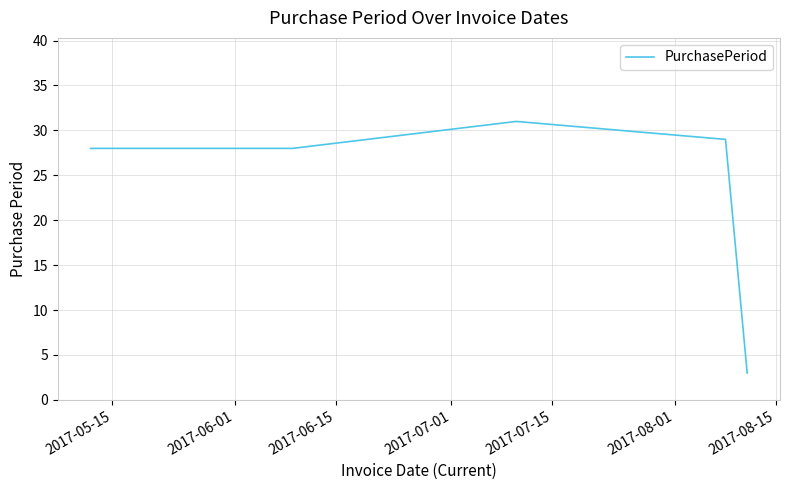

What is the sum of all values?

119